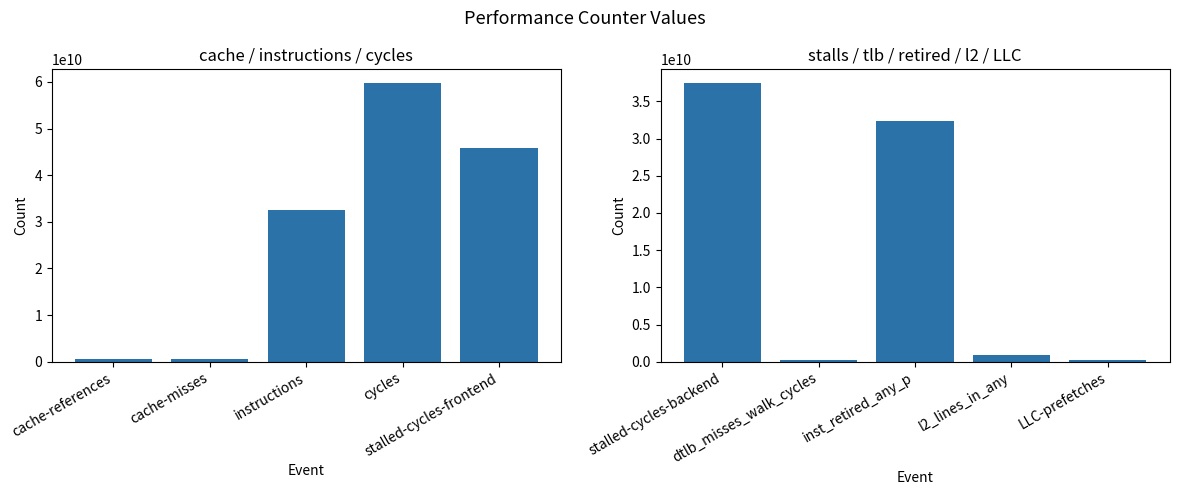

What is the label of the 3rd bar from the right?

inst_retired_any_p